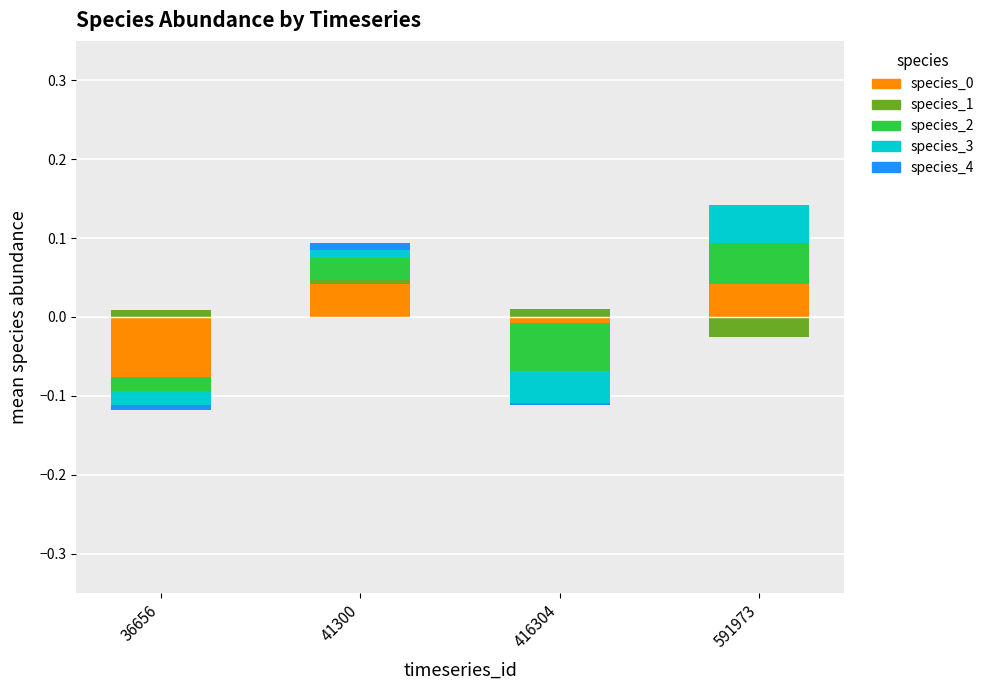

How many bars are there in total?

20